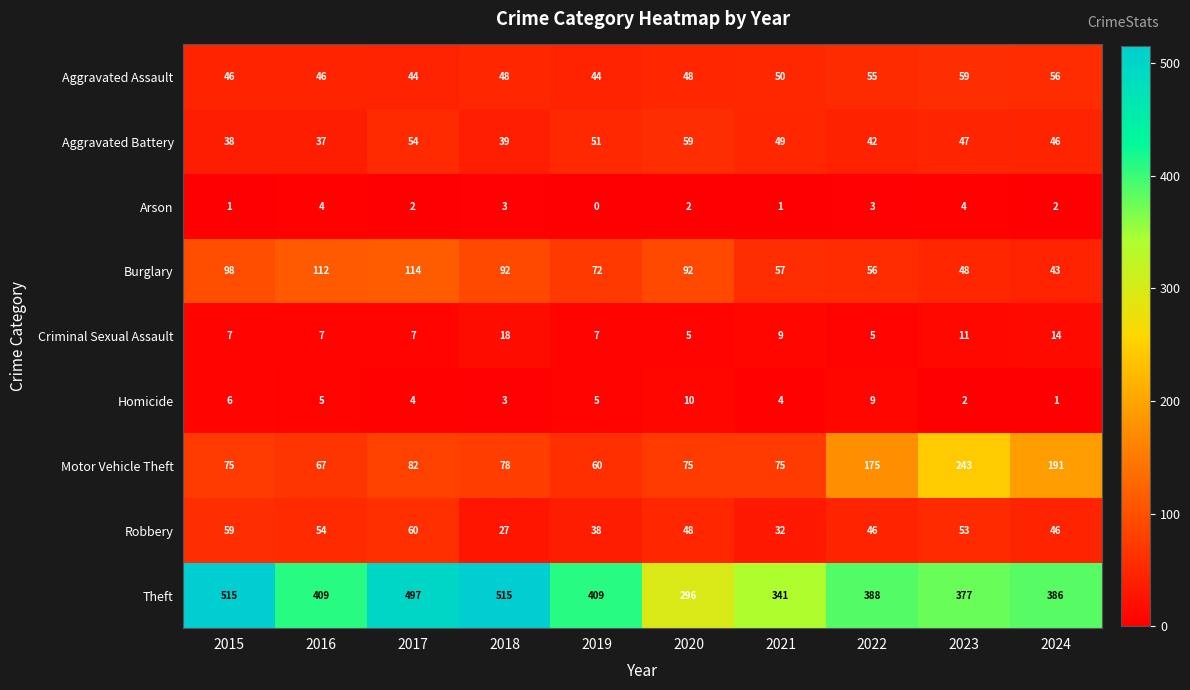

What is the sum of all Arson values?

22